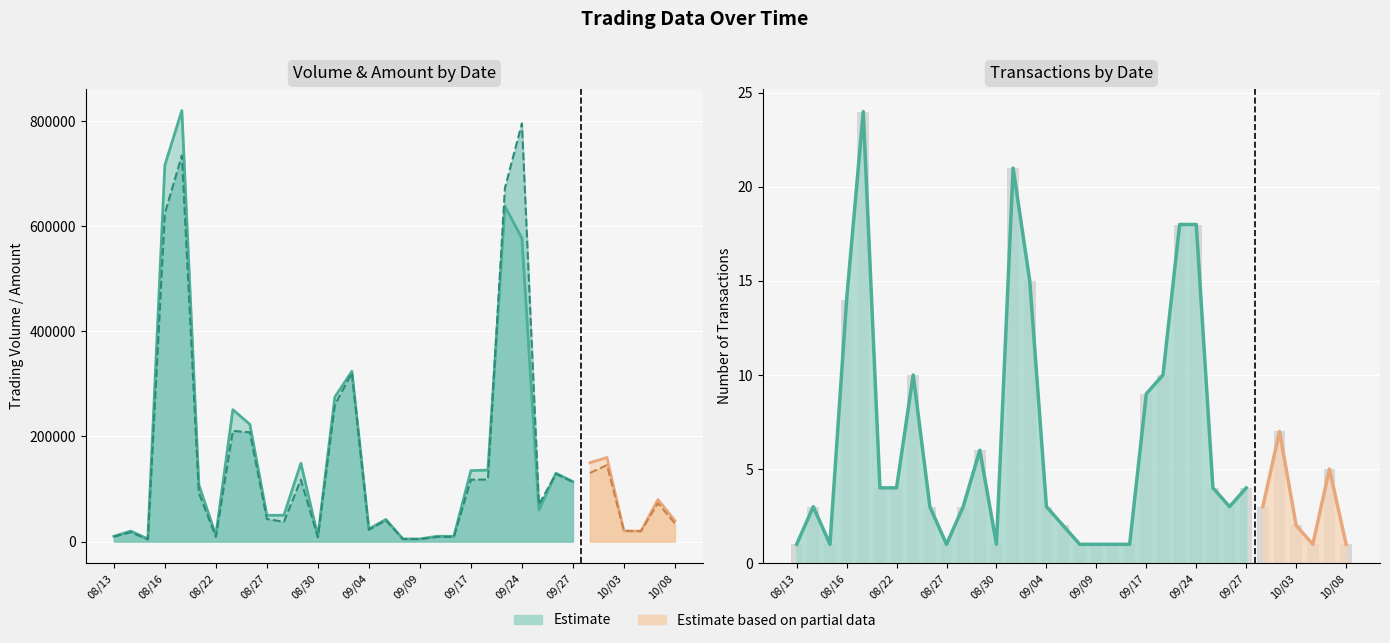

What is the sum of all values?

205